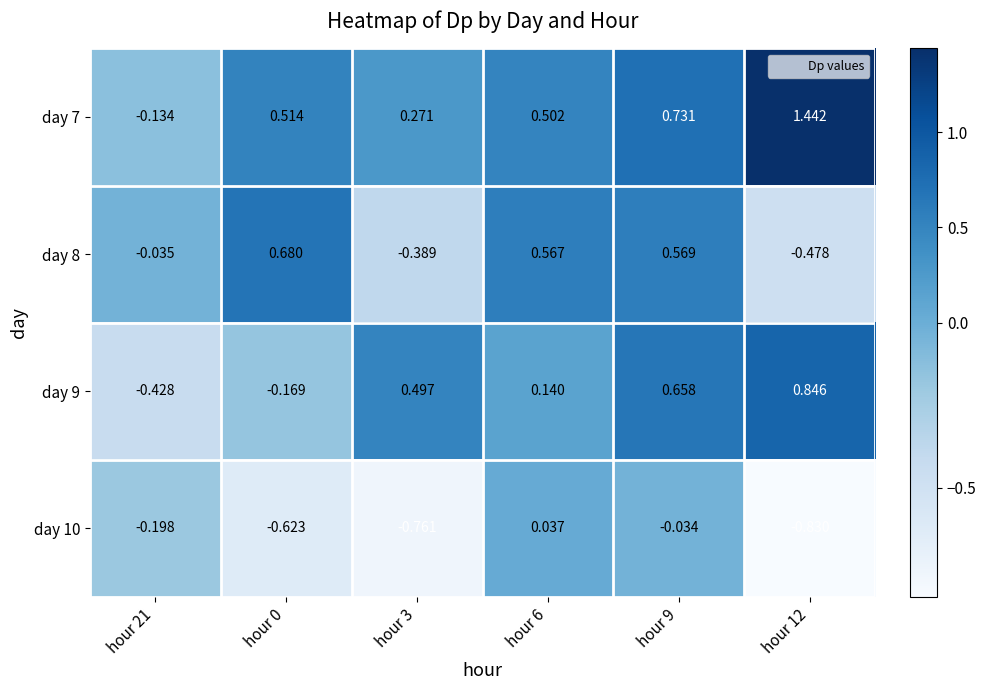

Is the value of day 7 at hour 9 greater than the value of day 8 at hour 9?

Yes